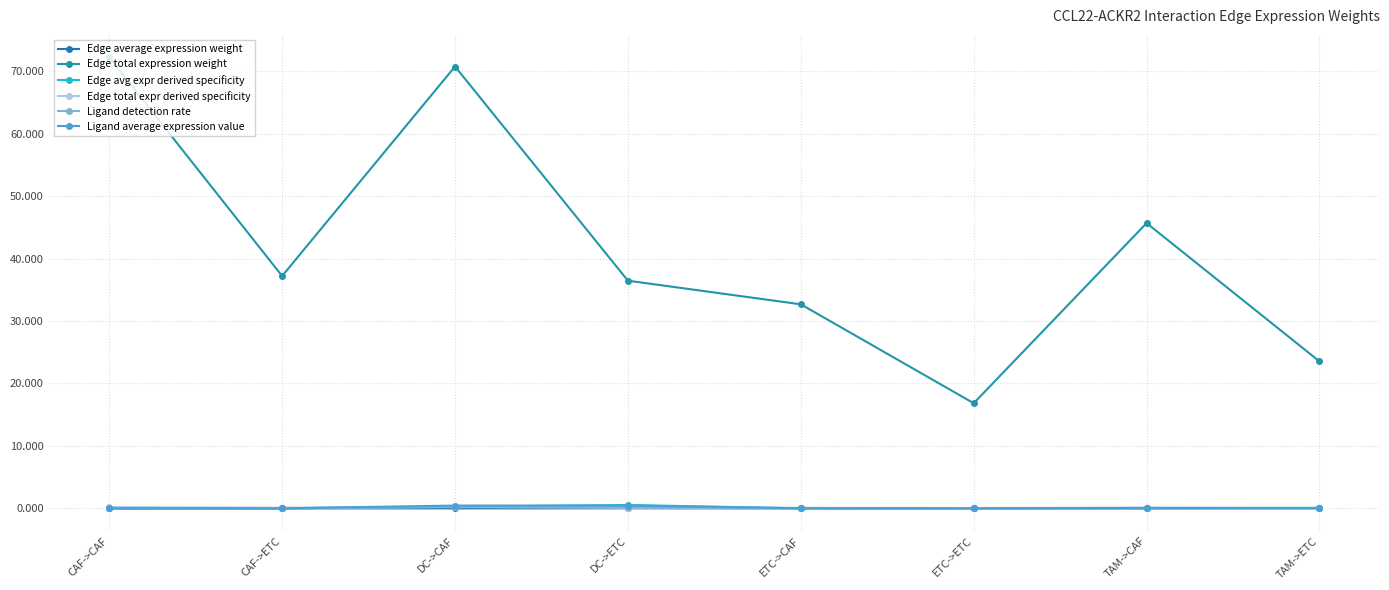

True or false: Edge total expression weight and Edge average expression weight intersect in this chart.

False